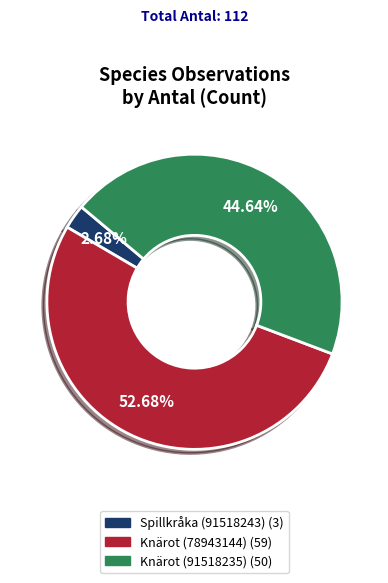

Combined, do Knärot (91518235) and Spillkråka (91518243) account for over 50%?

No